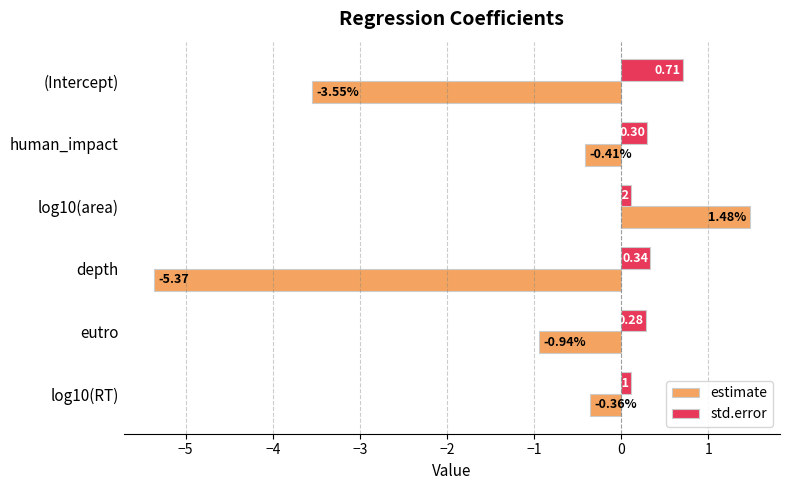

What is the difference between the second highest and second lowest values in the estimate series?

3.2